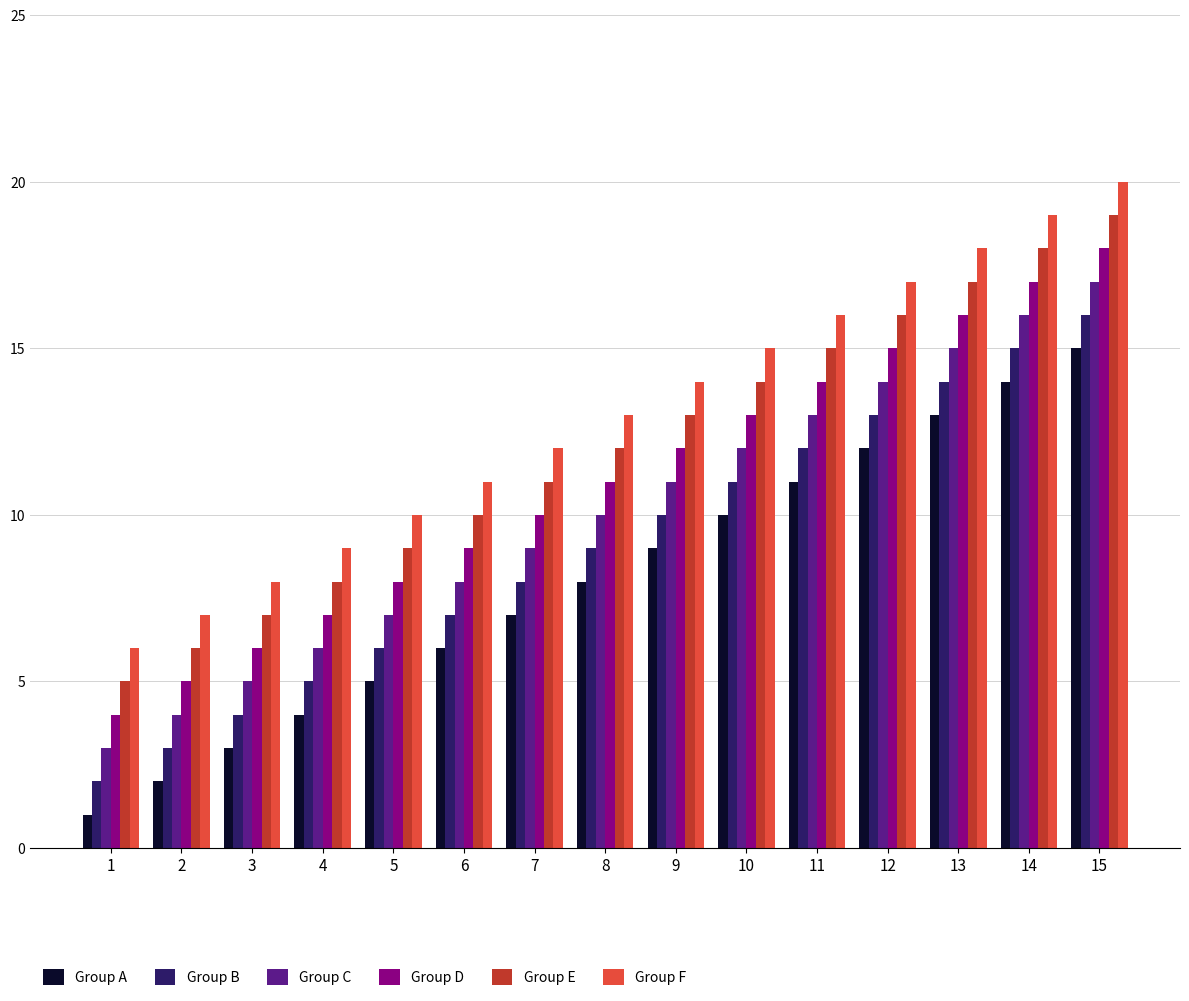

What is the difference between the Group B values at 3 and 13?

10